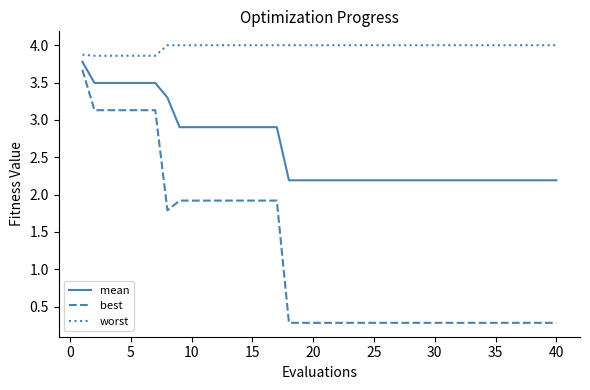

List the series in order of their peak value, lowest first.

best, mean, worst